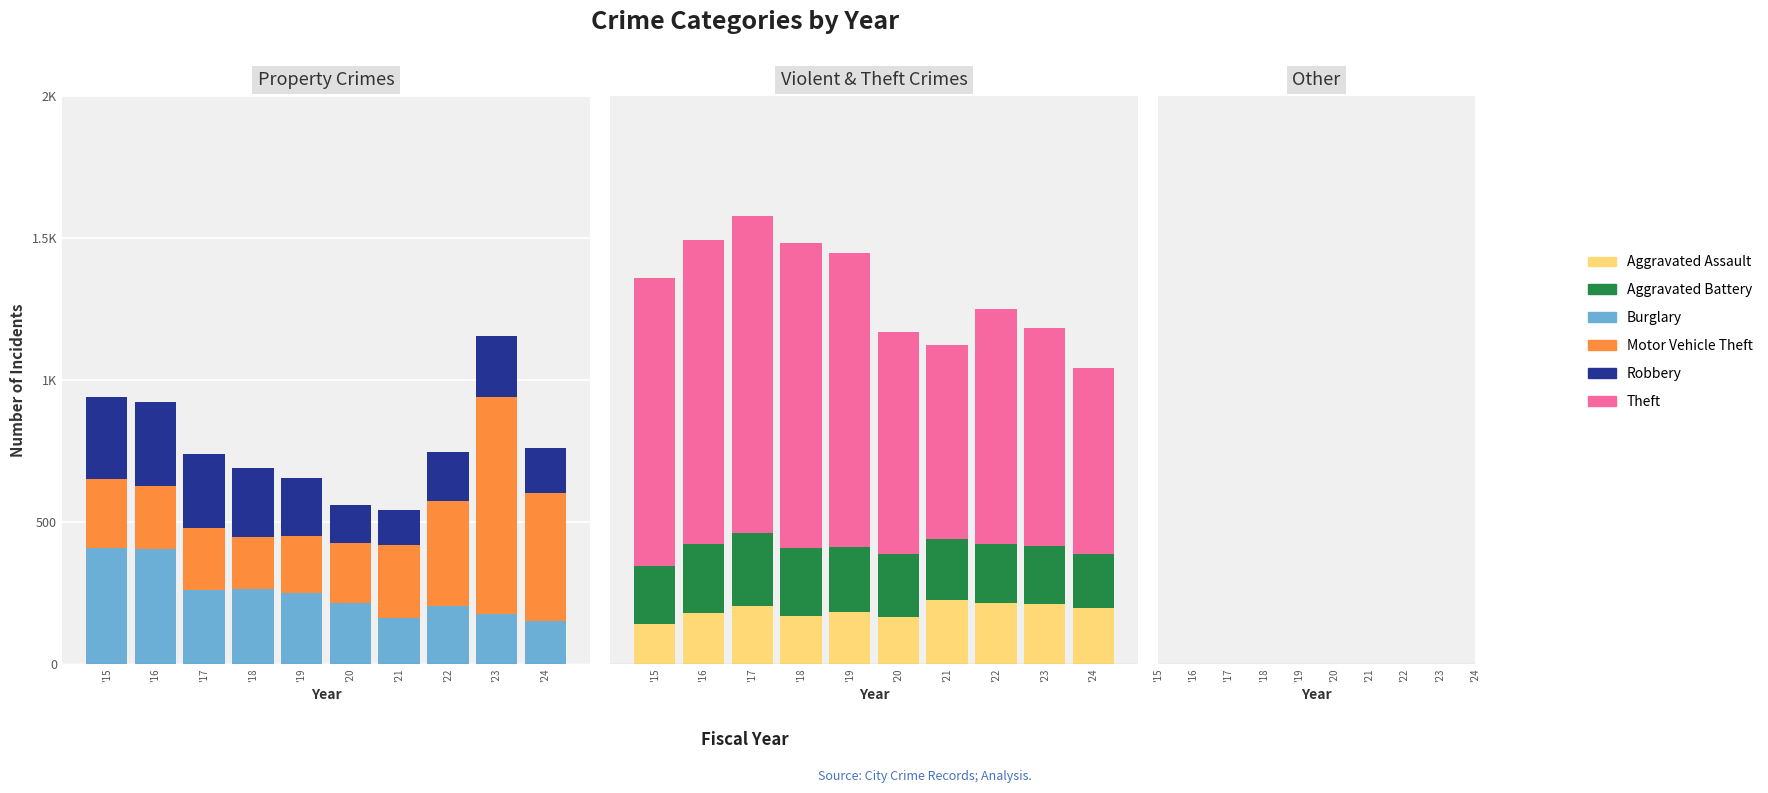

What is the maximum value shown in the chart?

1116